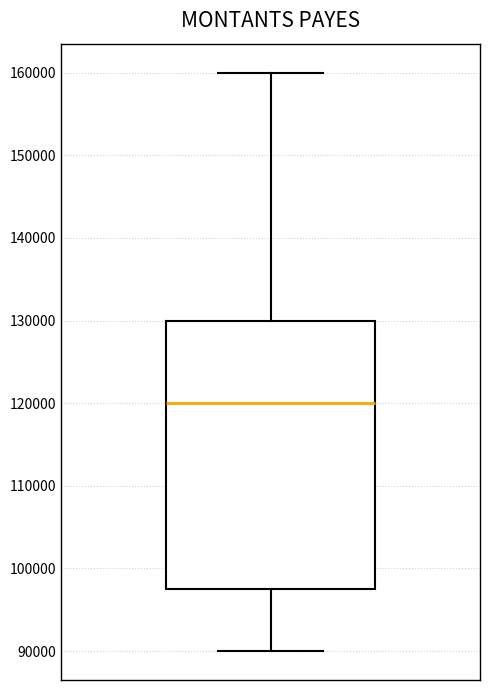

Where does the median line of the box sit on the y-axis? The values are not printed on the chart, so give them approximately, as read against the axis.

120000